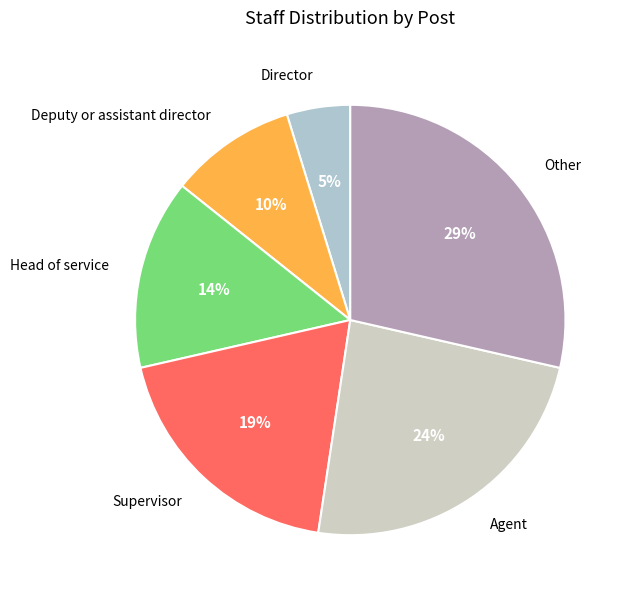

Which slice is the largest?

Other